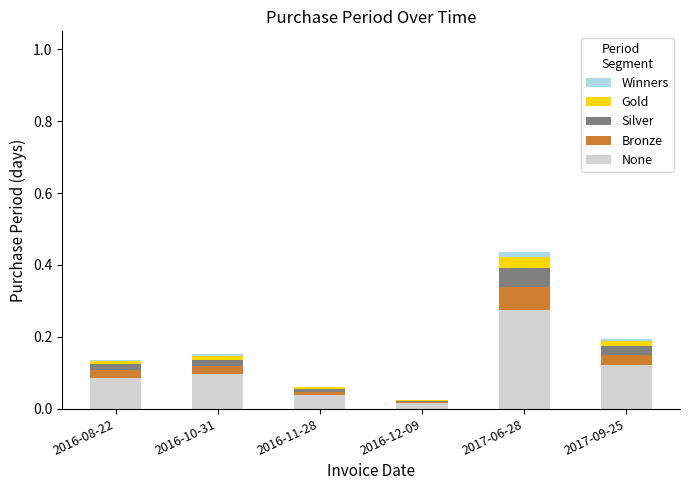

What are all the series names shown in the legend?

Winners, Gold, Silver, Bronze, None